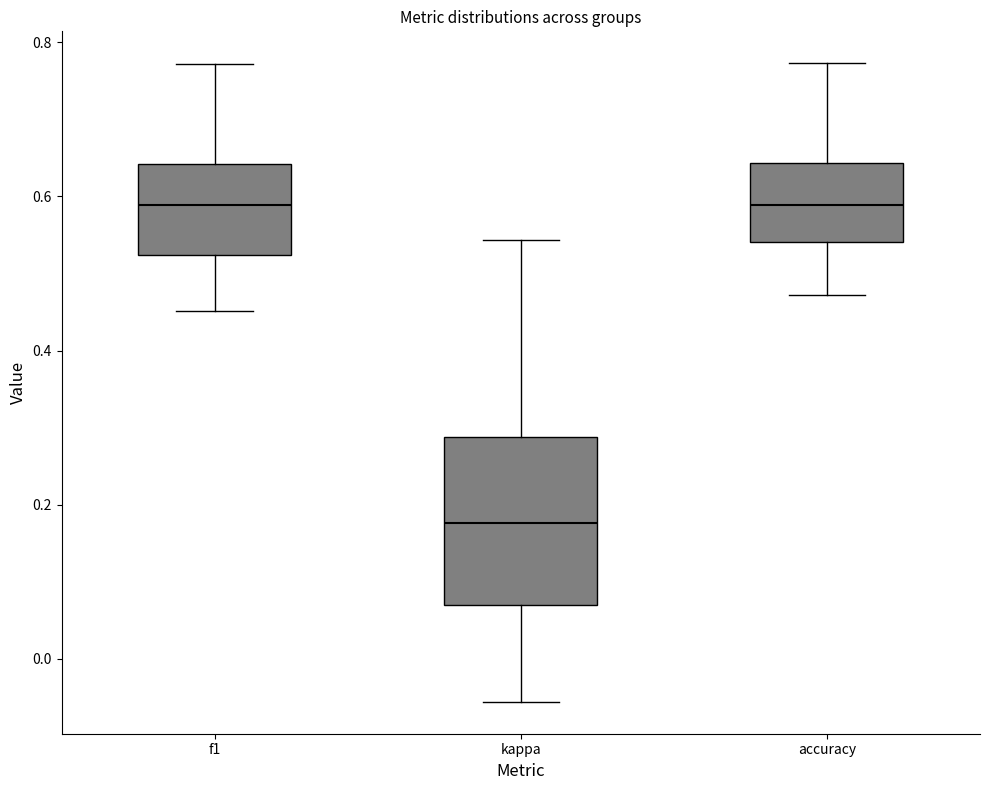

Reading left to right, read every box against the y-axis: the position of its median line, the range the box covers, and the ends of its whiskers. The values are not printed on the chart, so give them approximately, as read against the axis.

f1: median 0.58, box 0.52 to 0.64, whiskers 0.46 to 0.78
kappa: median 0.18, box 0.08 to 0.28, whiskers -0.06 to 0.54
accuracy: median 0.58, box 0.54 to 0.64, whiskers 0.48 to 0.78